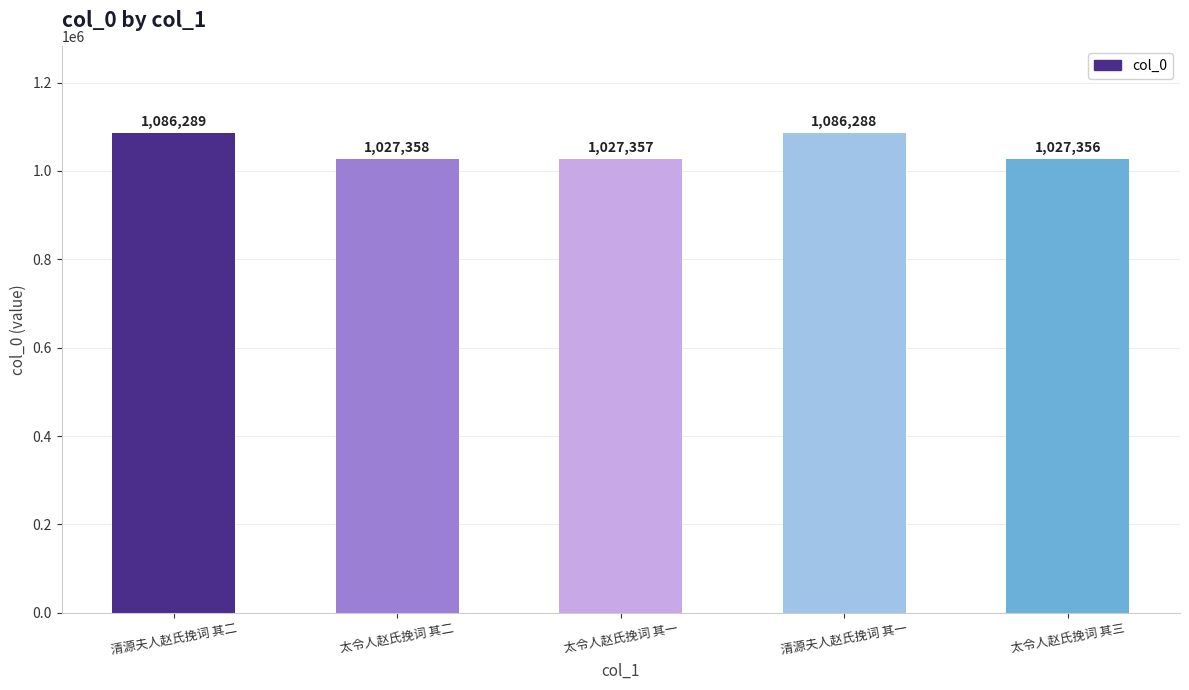

True or false: the data shows 1027358 at 太令人赵氏挽词 其二.

True